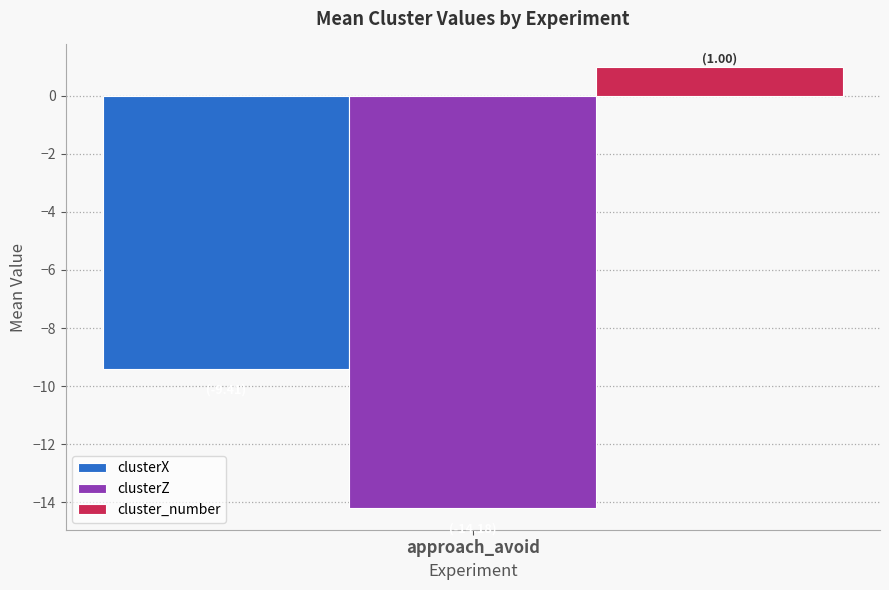

What is the spread (max minus min) of values at approach_avoid?

15.2